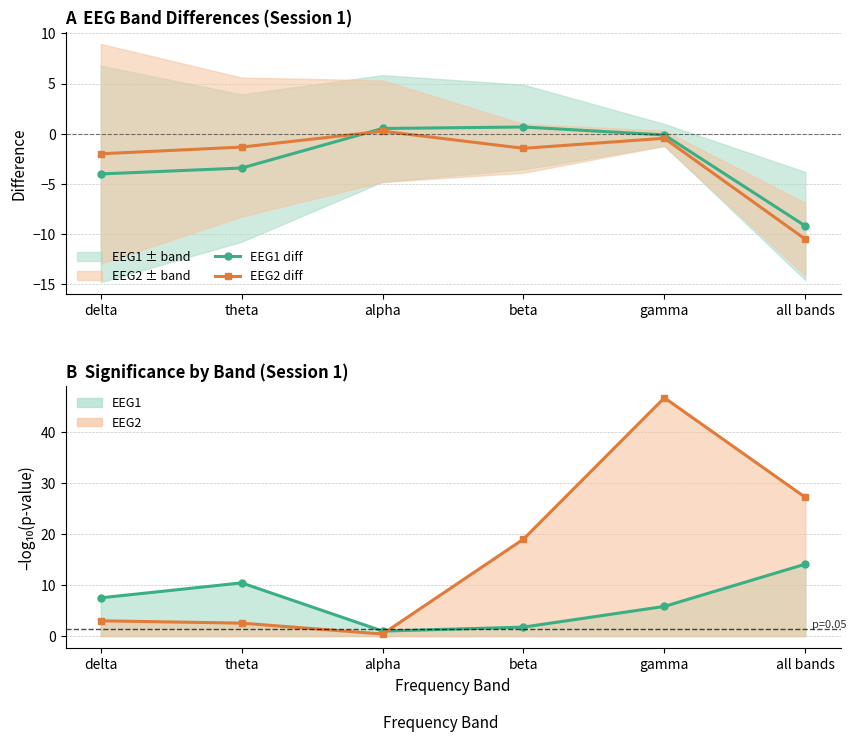

What value does the EEG2 line series have at delta?

3.0